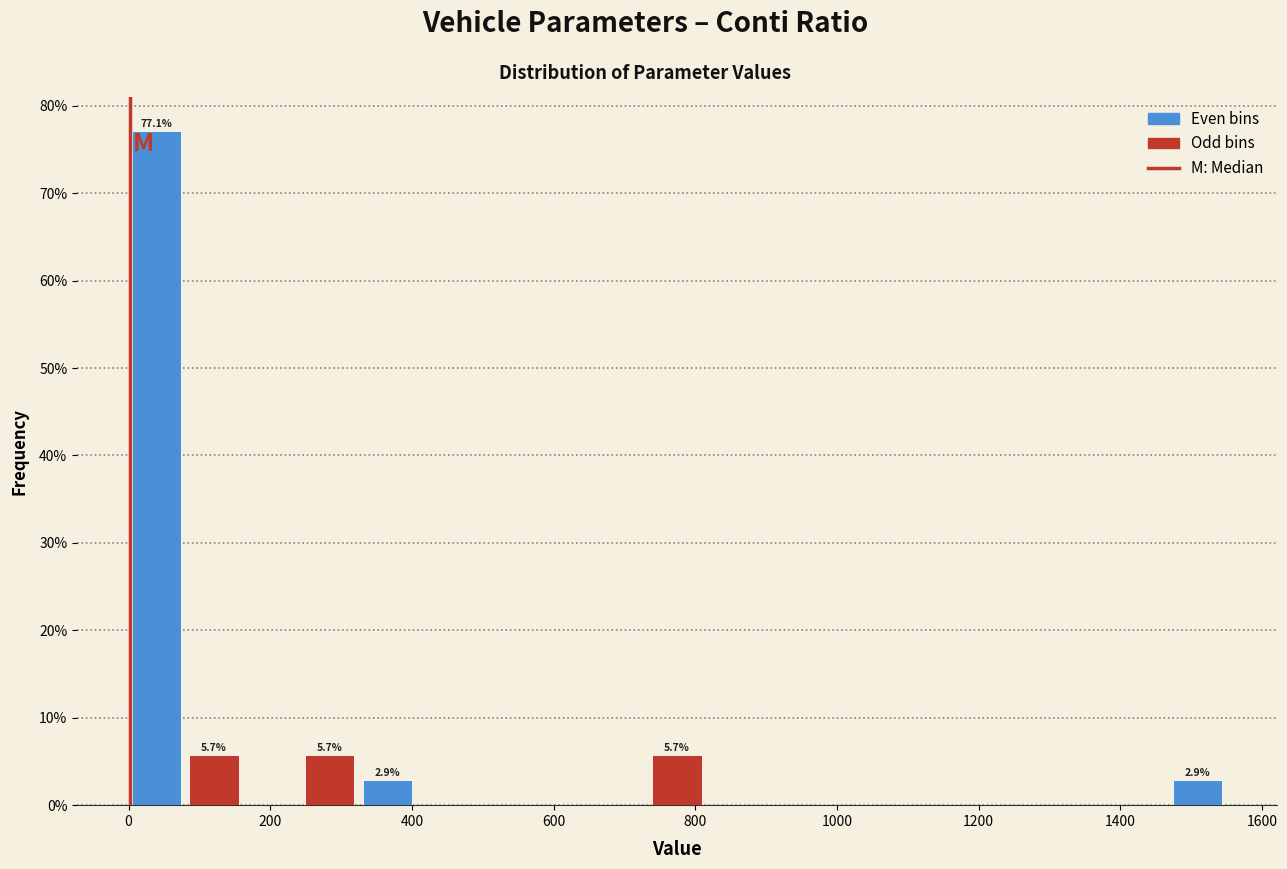

Which range on the x-axis has the tallest bar?

0 to 80